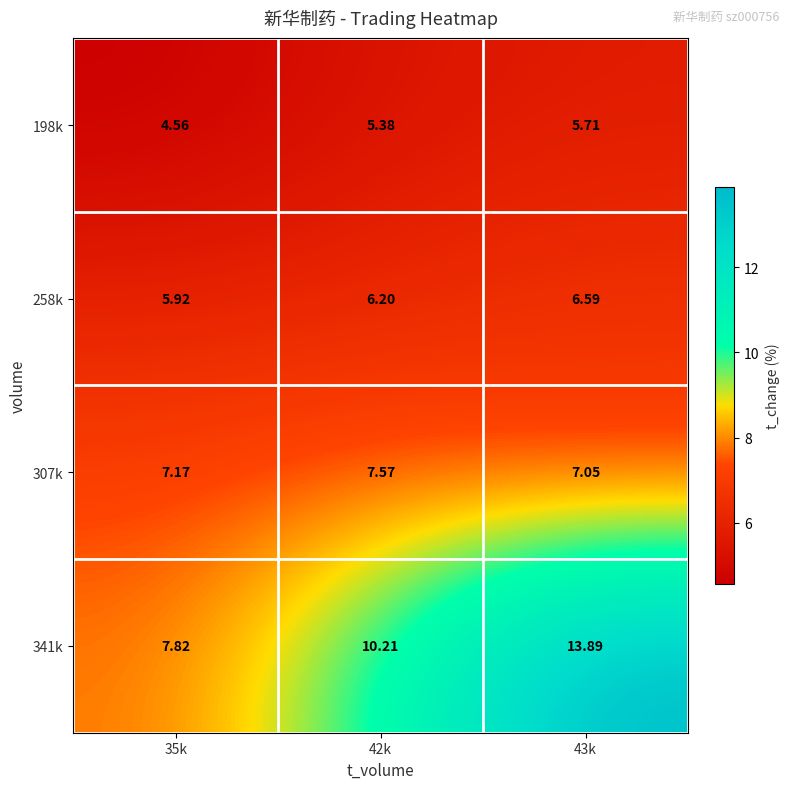

What is the maximum value shown in the chart?

13.9